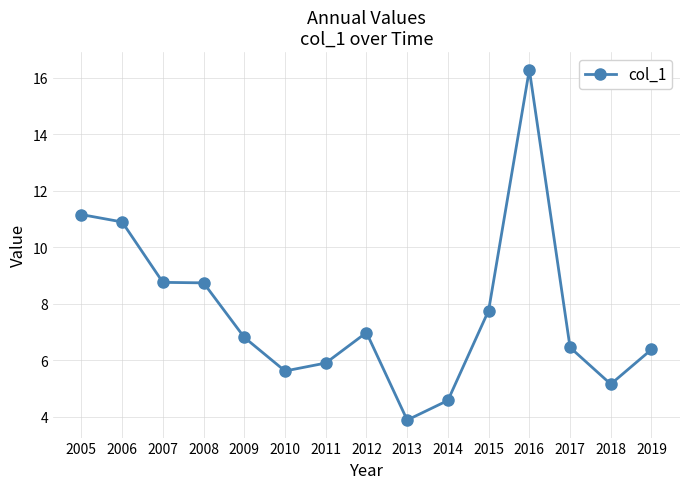

What is the change in value from 2005 to 2017?

-4.7